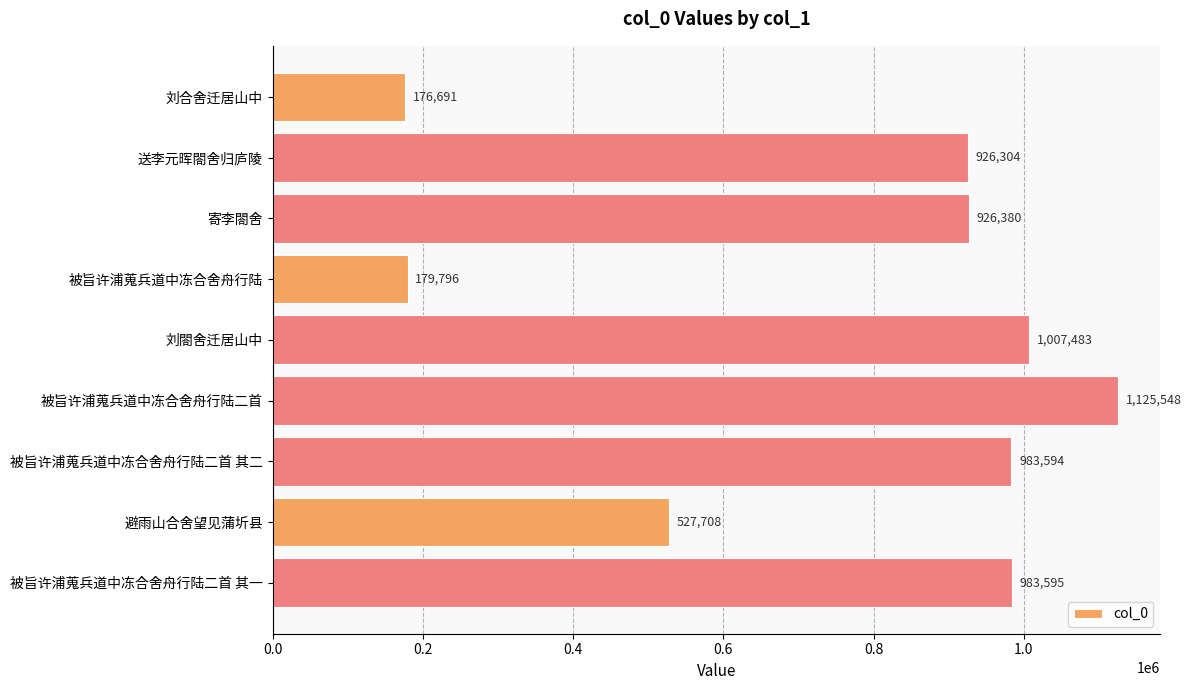

Between 被旨许浦蒐兵道中冻合舍舟行陆二首 其一 and 寄李閤舍, which is larger?

被旨许浦蒐兵道中冻合舍舟行陆二首 其一